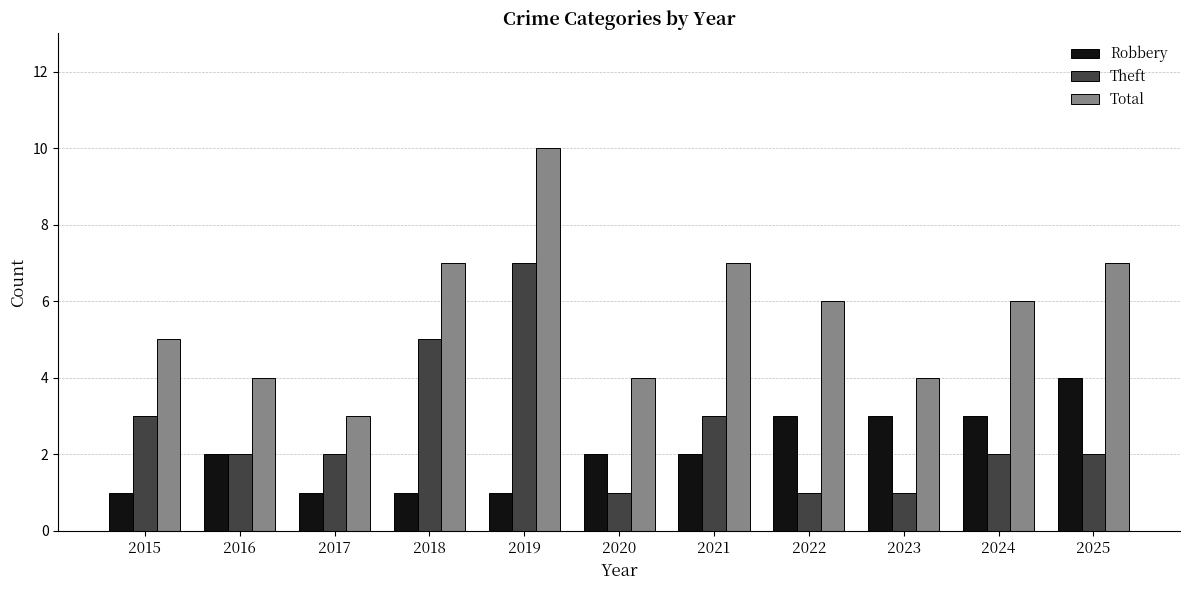

The value of Theft at 2016 is 1. True or false?

False